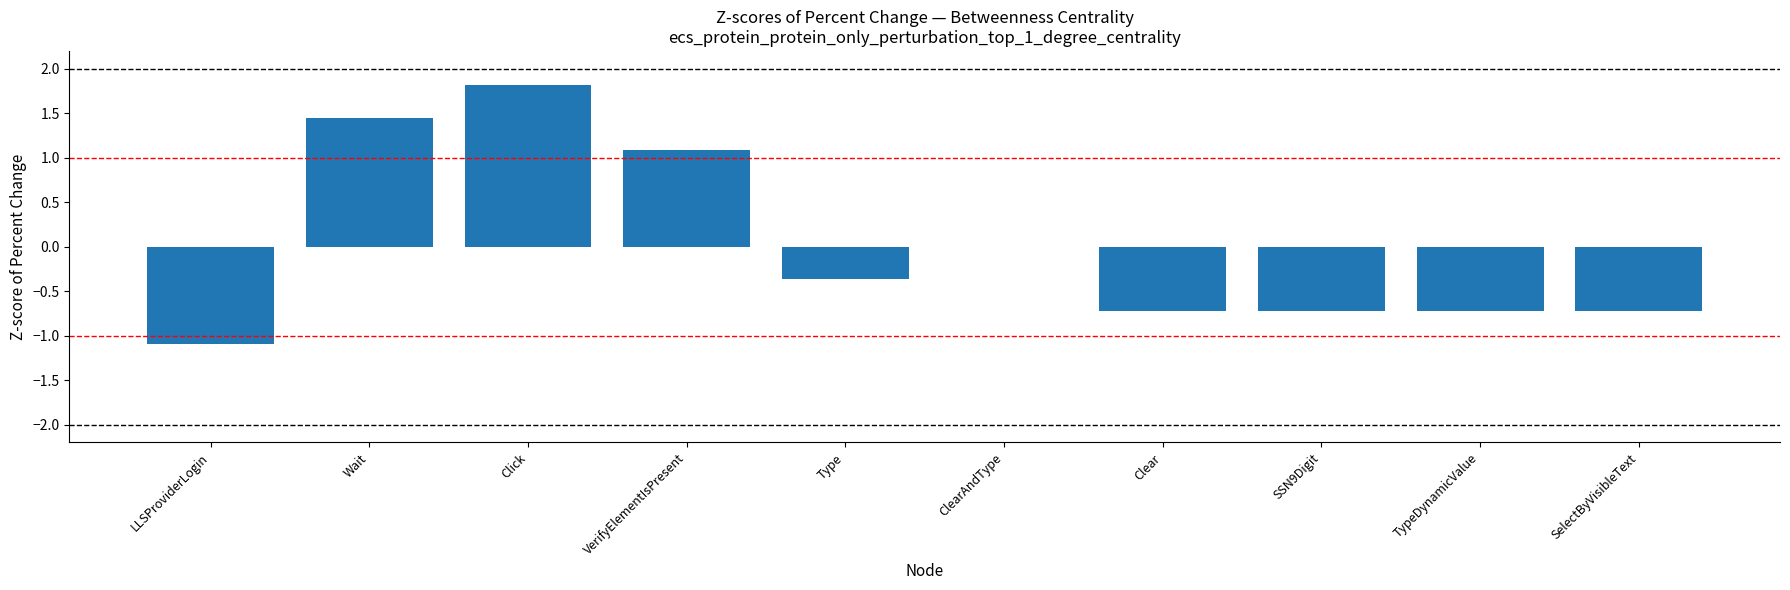

How many series are shown in this chart?

1